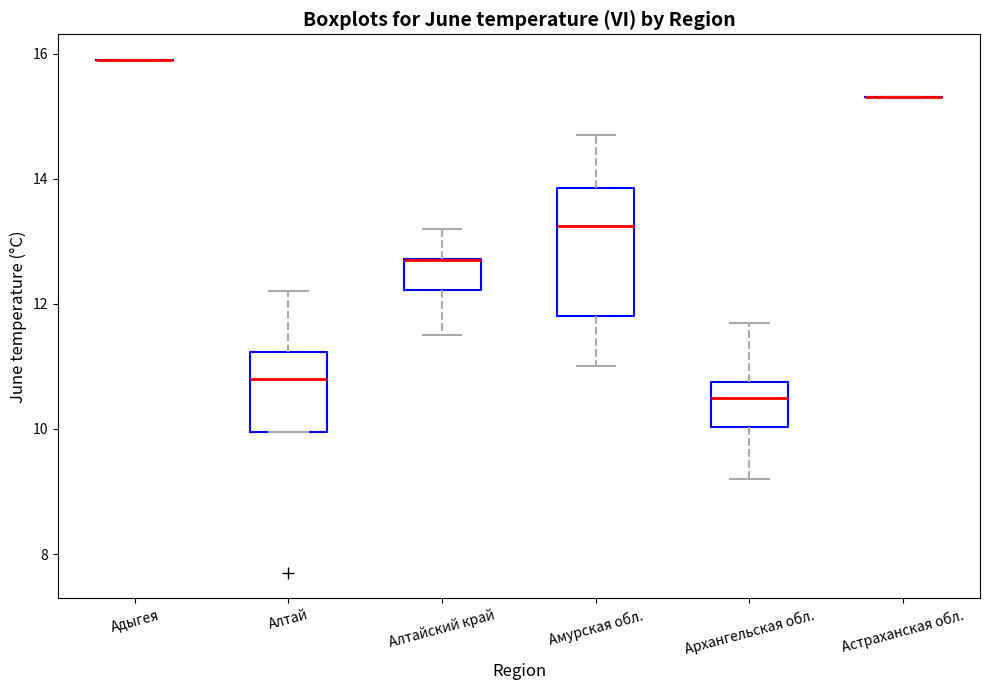

Where is the upper edge of the box for Амурская обл. on the y-axis? The values are not printed on the chart, so give them approximately, as read against the axis.

13.8